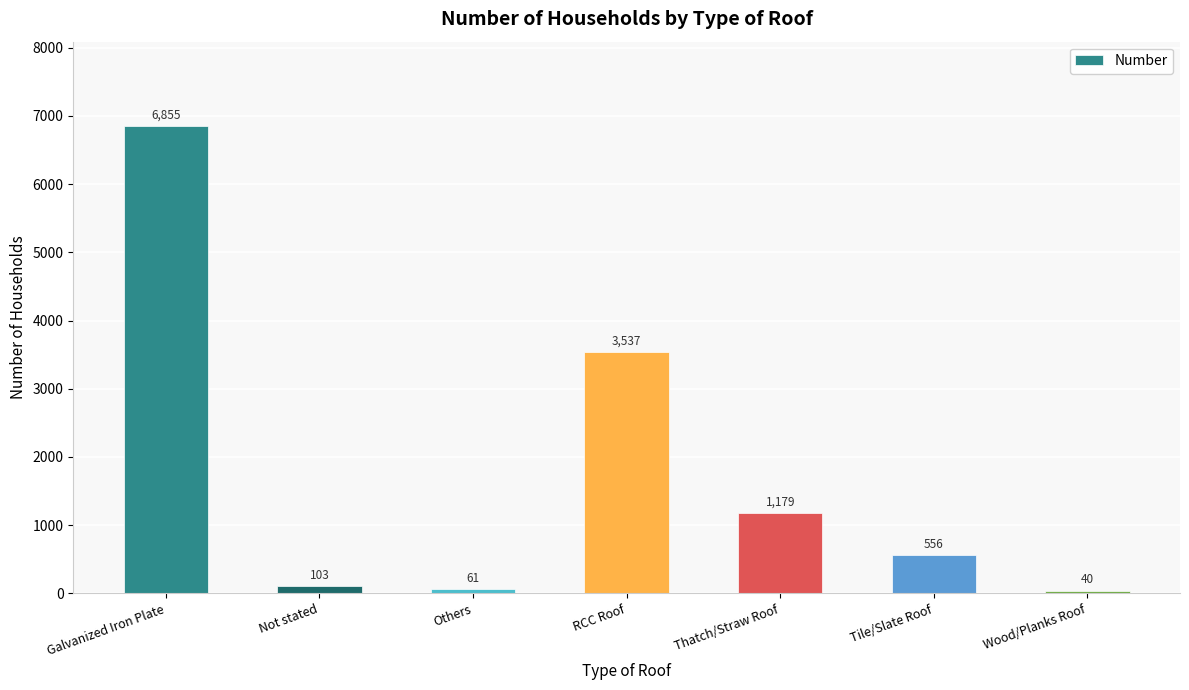

How many data points does each series have?

7